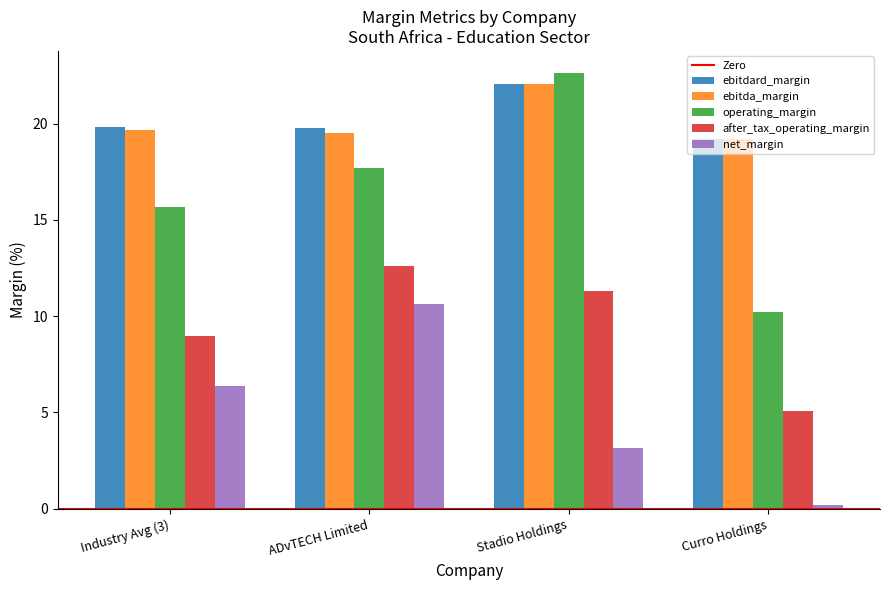

Read the ebitda_margin value at ADvTECH Limited.

19.5